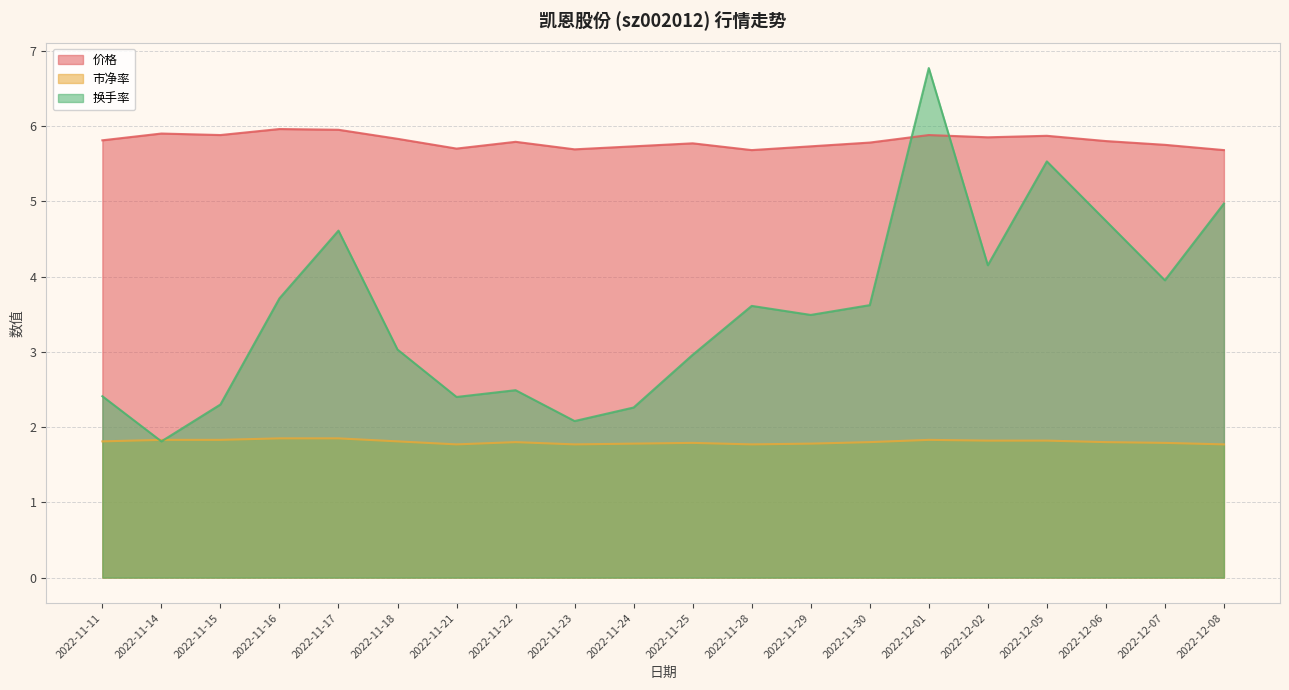

How many series are shown in this chart?

3